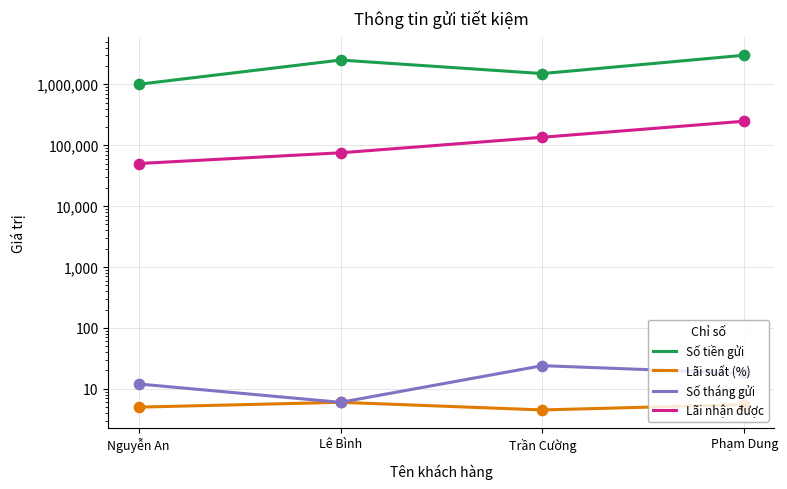

Which series has the largest Y range (max minus min)?

Số tiền gửi